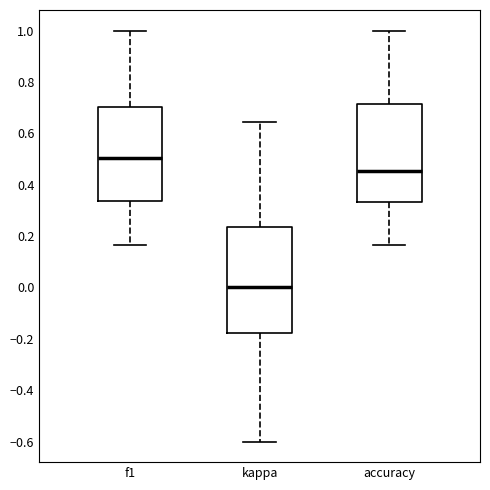

Which box is the tallest, from its lower edge to its upper edge?

kappa